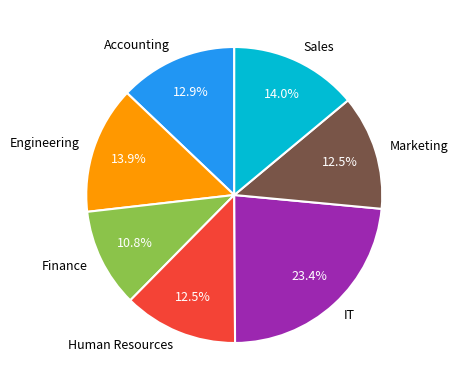

To the nearest percent, what is the difference between the largest and smallest slice percentages?

13%